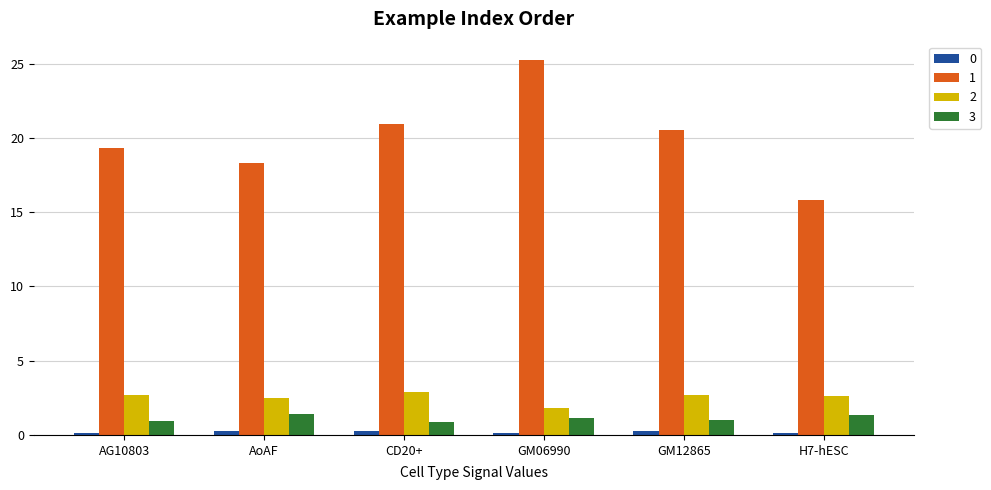

What is the sum of all 3 values?

6.7